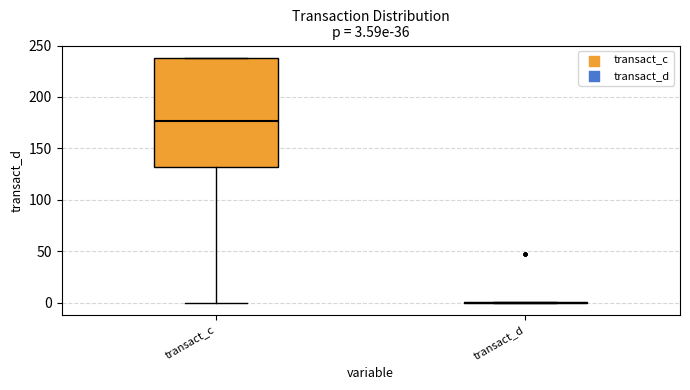

Comparing the boxes themselves (not the whiskers), which one is the tallest?

transact_c